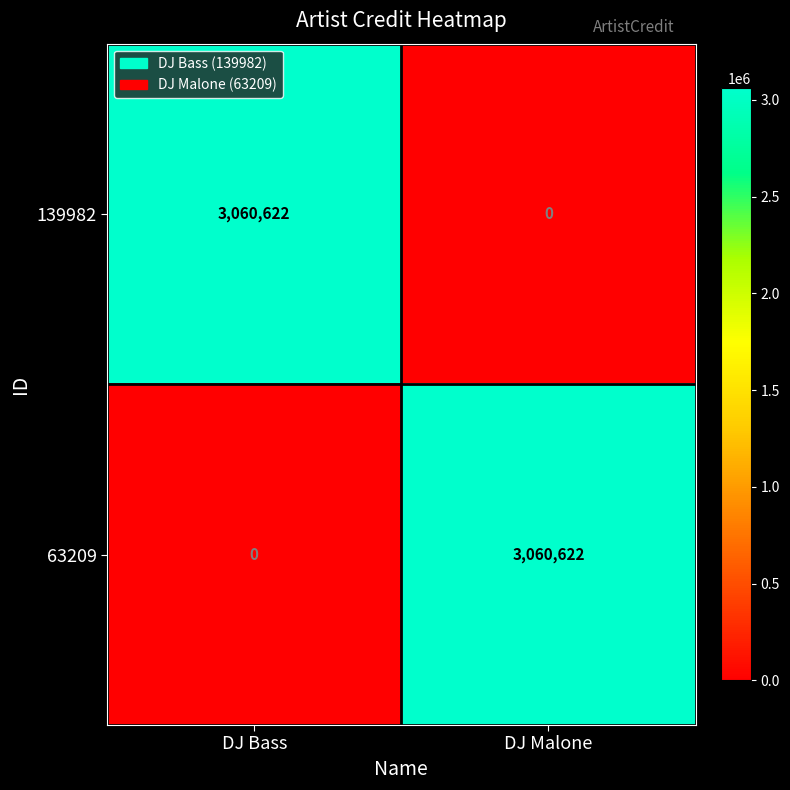

What value does the 139982 series have at DJ Bass, to the nearest 100?

3060600